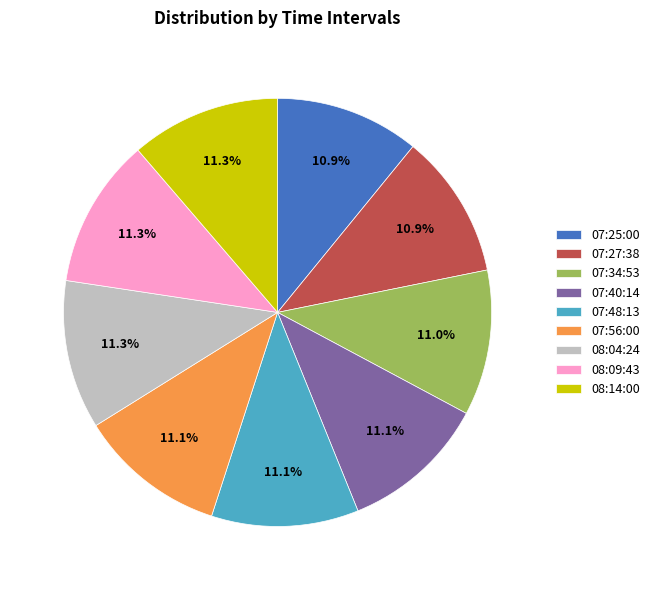

True or false: 07:27:38 accounts for 2% of the total.

False